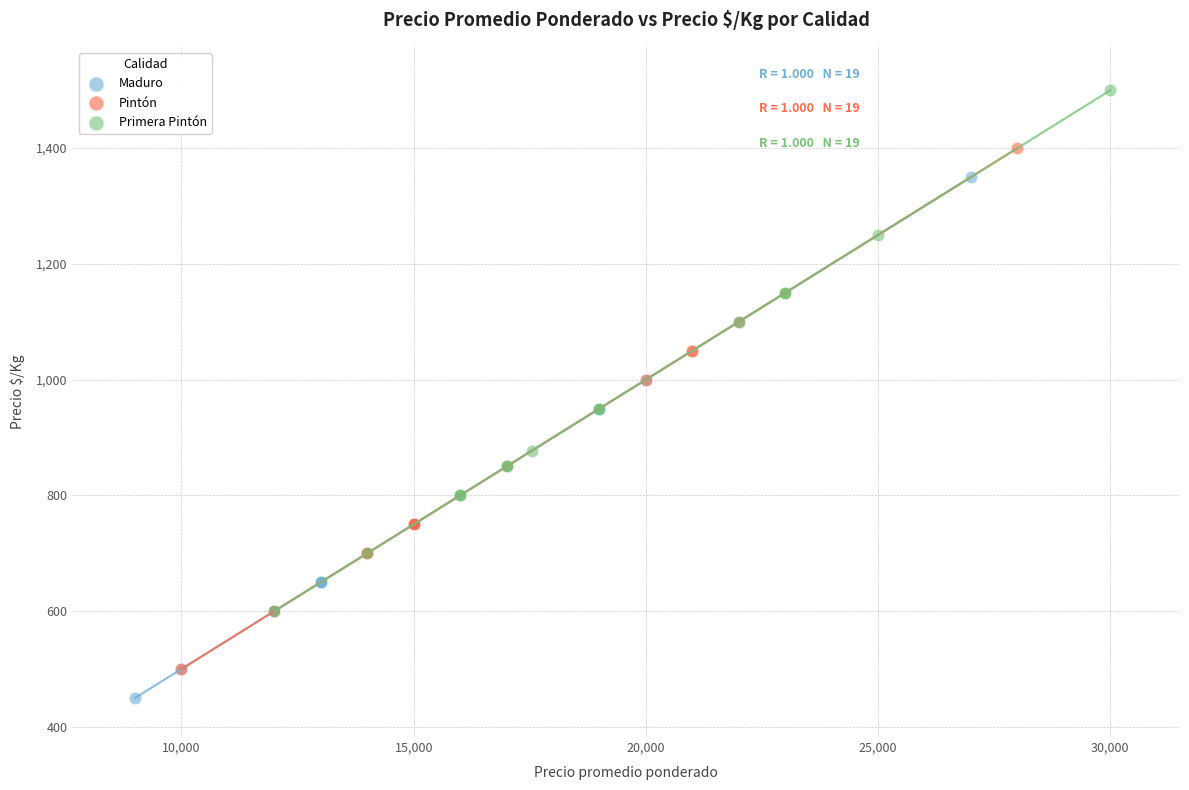

Which series reaches the minimum Y coordinate?

Maduro